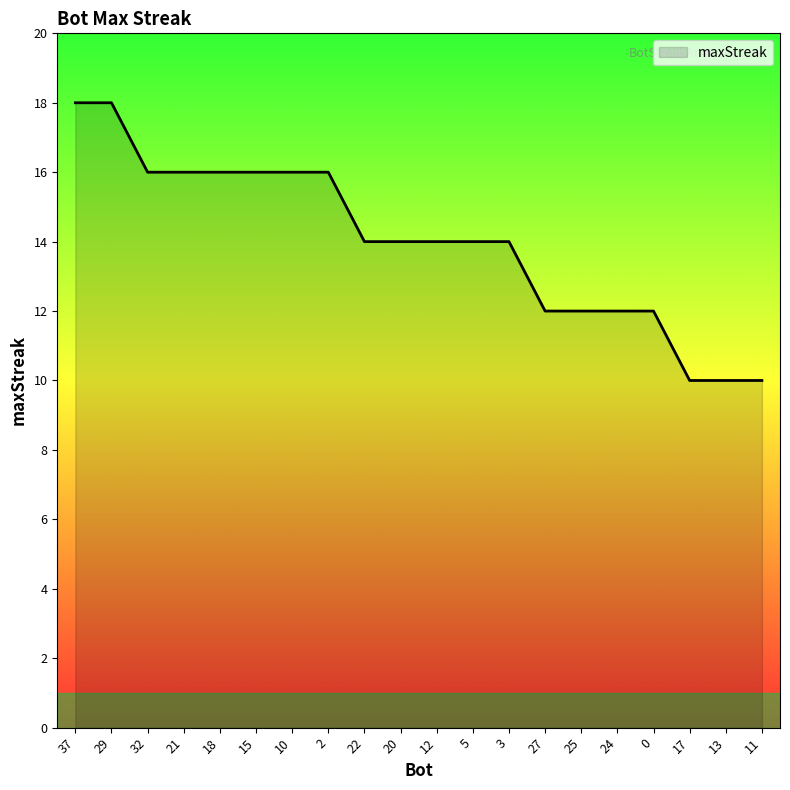

Read the value at 29.

18